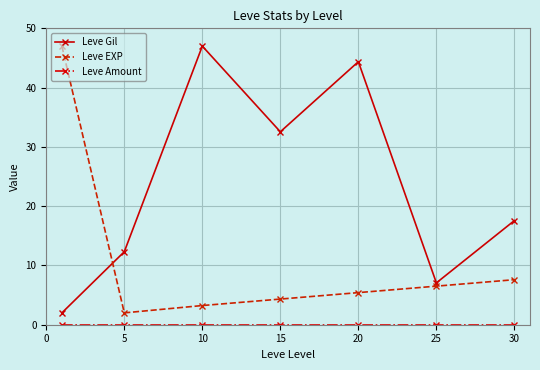

Which series has the largest total across all categories?

Leve Gil